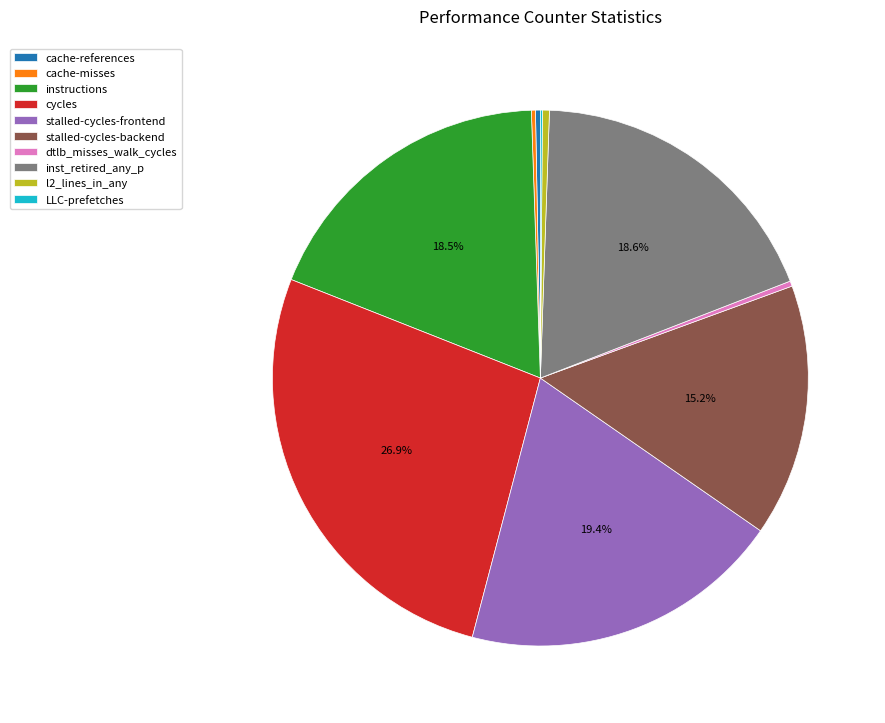

Is inst_retired_any_p the majority of the pie?

No